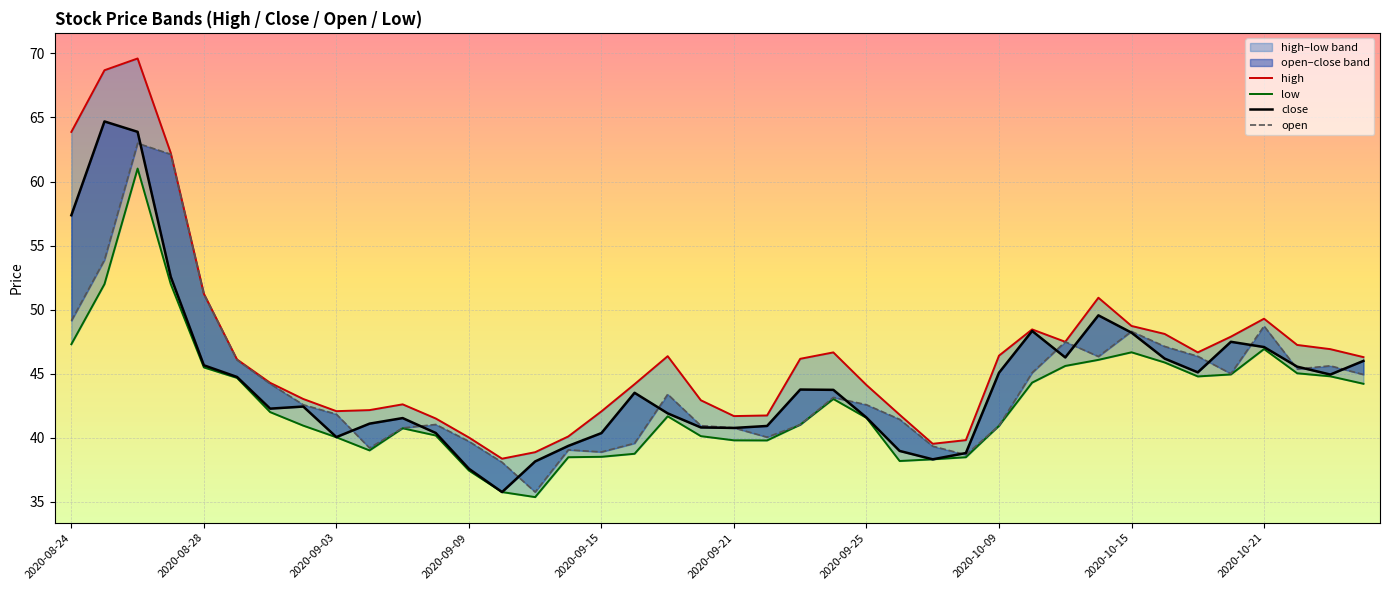

What is the value of the low point at the 13th from the left?

37.4